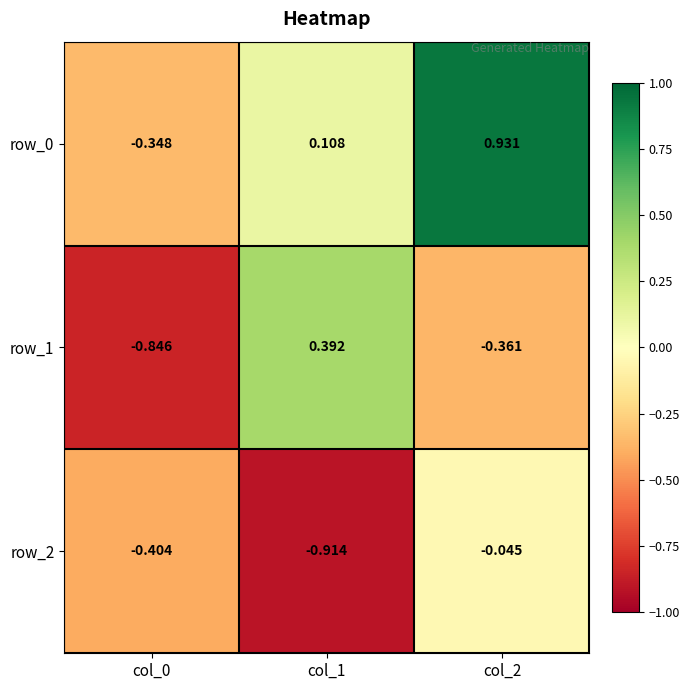

At how many categories does at least one series exceed 0?

2